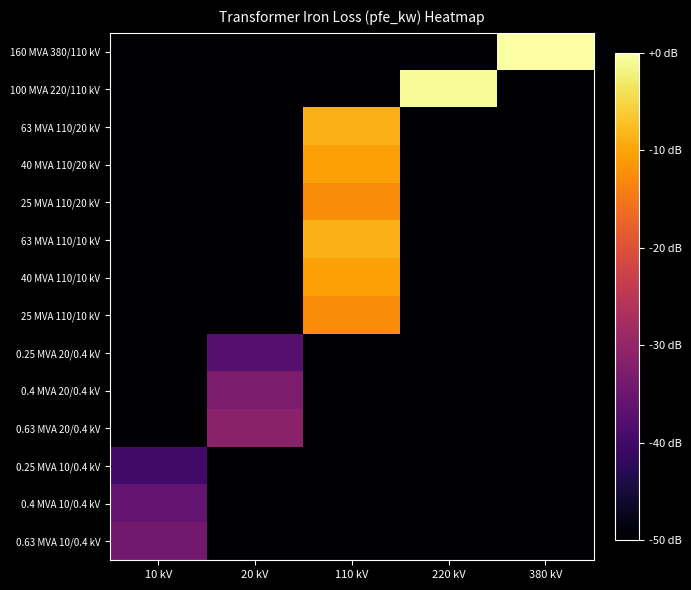

What is the spread (max minus min) of values at 220 kV?

49.2